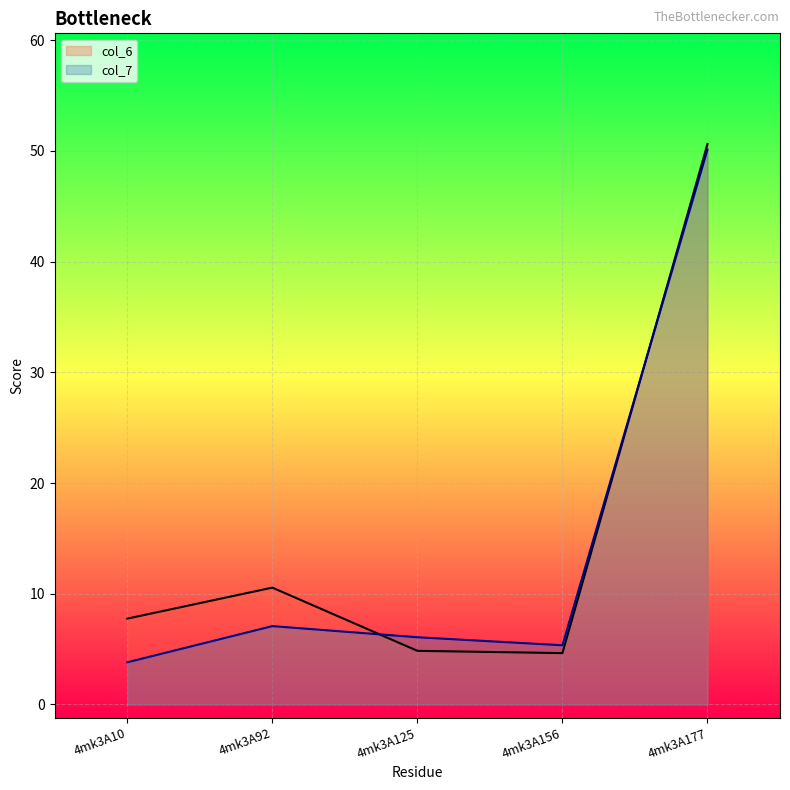

Reading right to left, transcribe all the data shown in this chart.

col_6_line: 50.6	4.6	4.8	10.6	7.8
col_7_line: 50.1	5.3	6.1	7.1	3.8